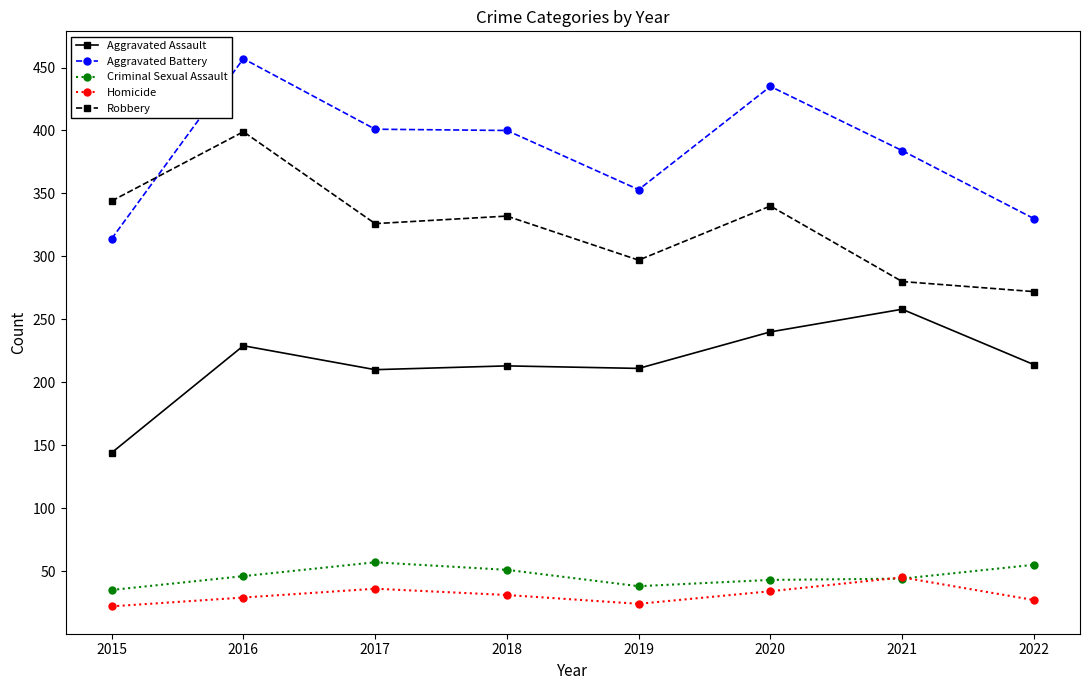

What value does the Aggravated Battery series have at 2019?

353